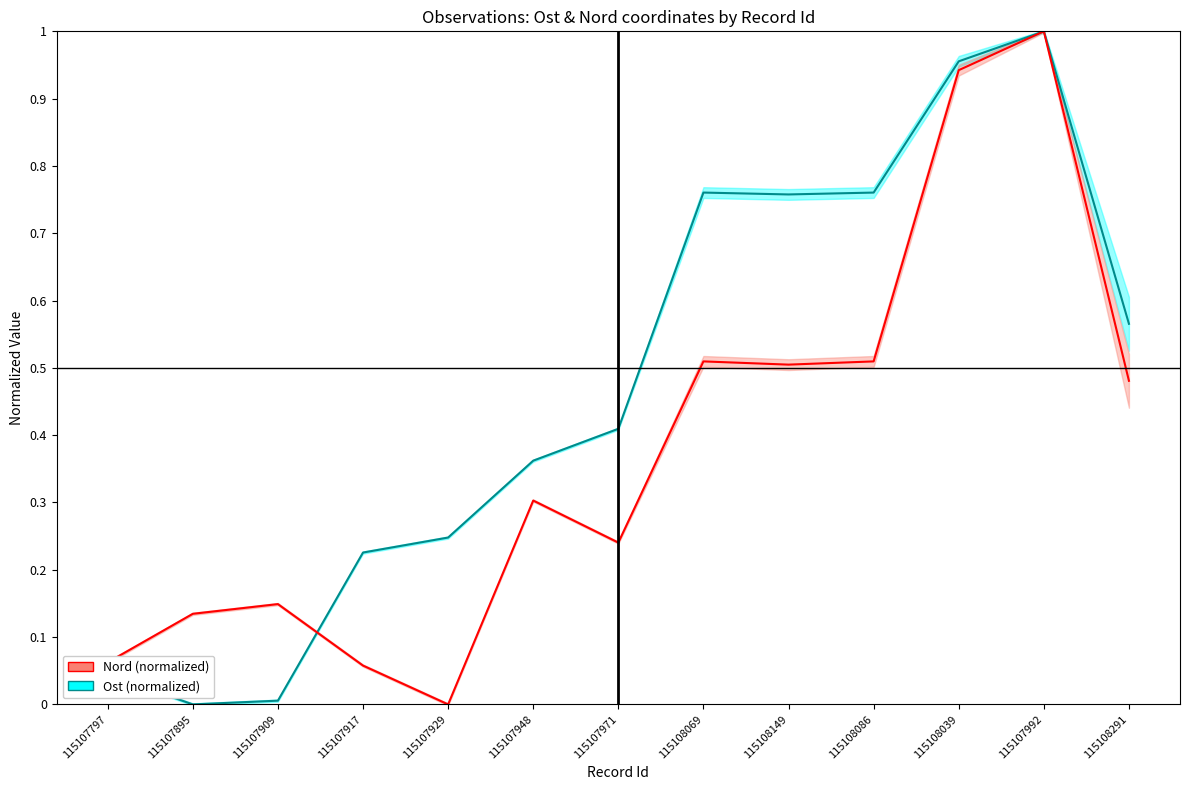

Between which two adjacent categories do Nord (normalized) and Ost (normalized) first intersect?

115107909 and 115107917